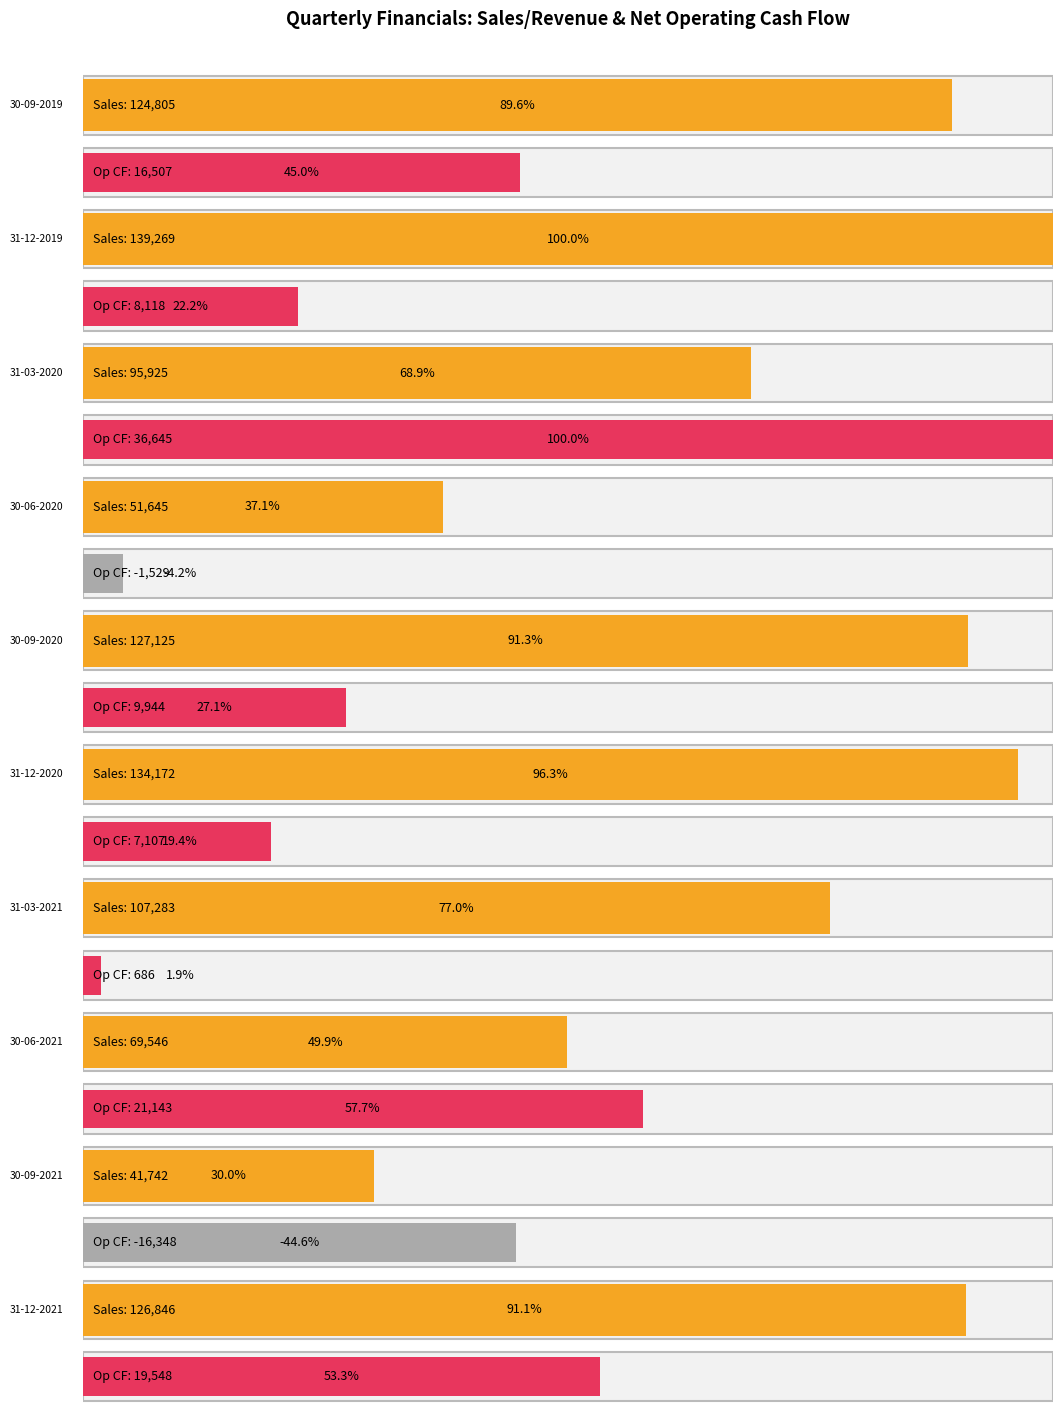

Which series has the widest spread of values?

Sales/Revenue